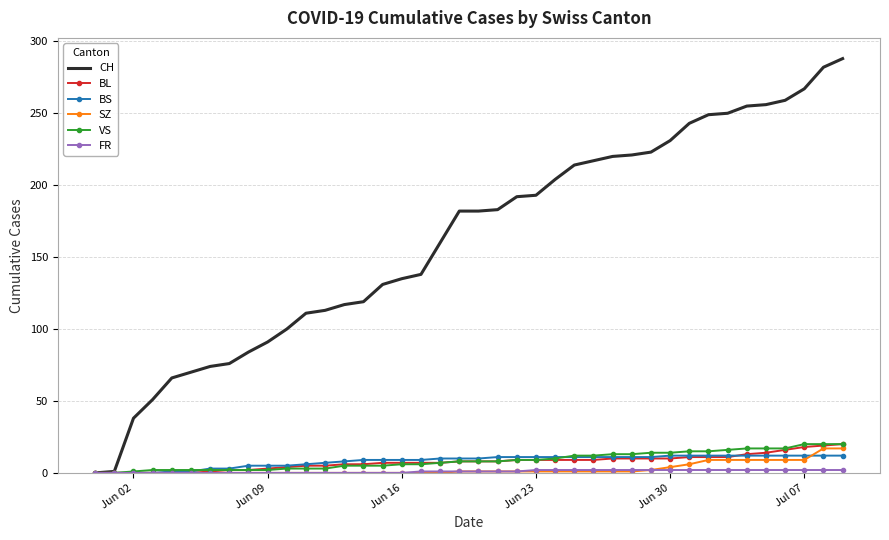

What is the maximum value shown in the chart?

288